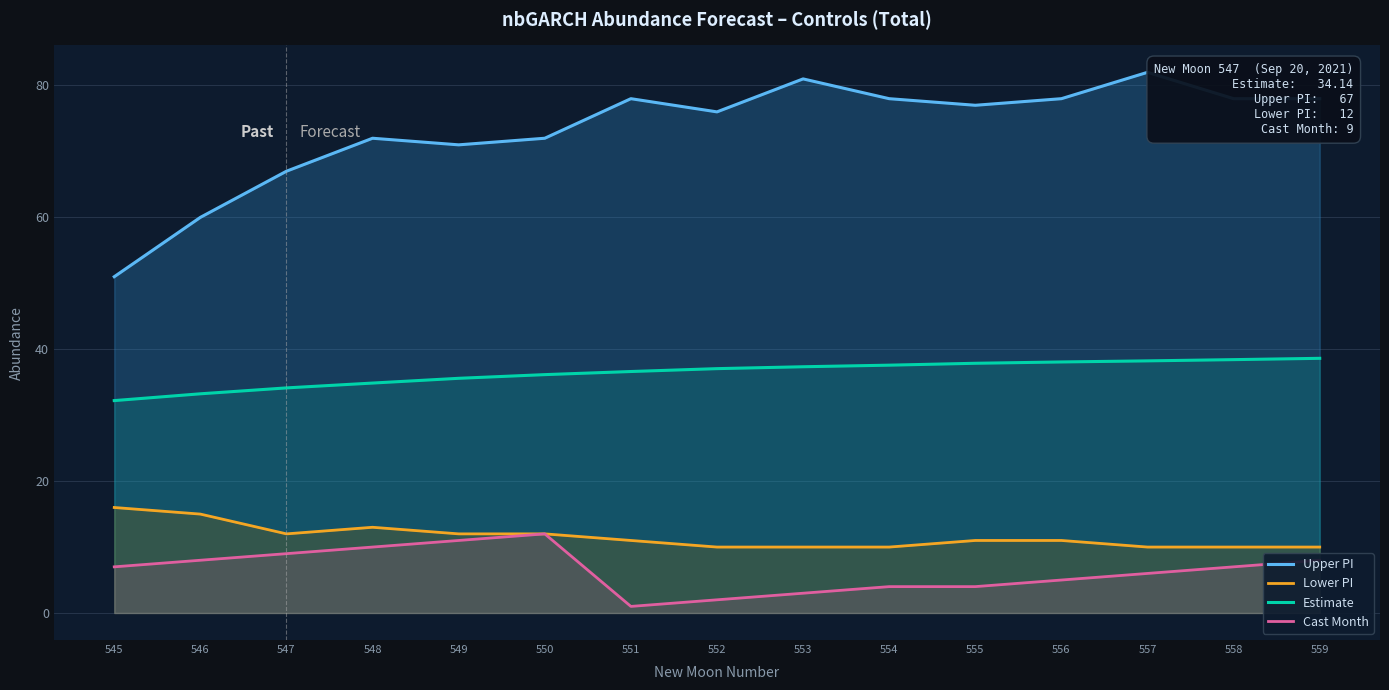

Where is the first local minimum for Lower PI?

547